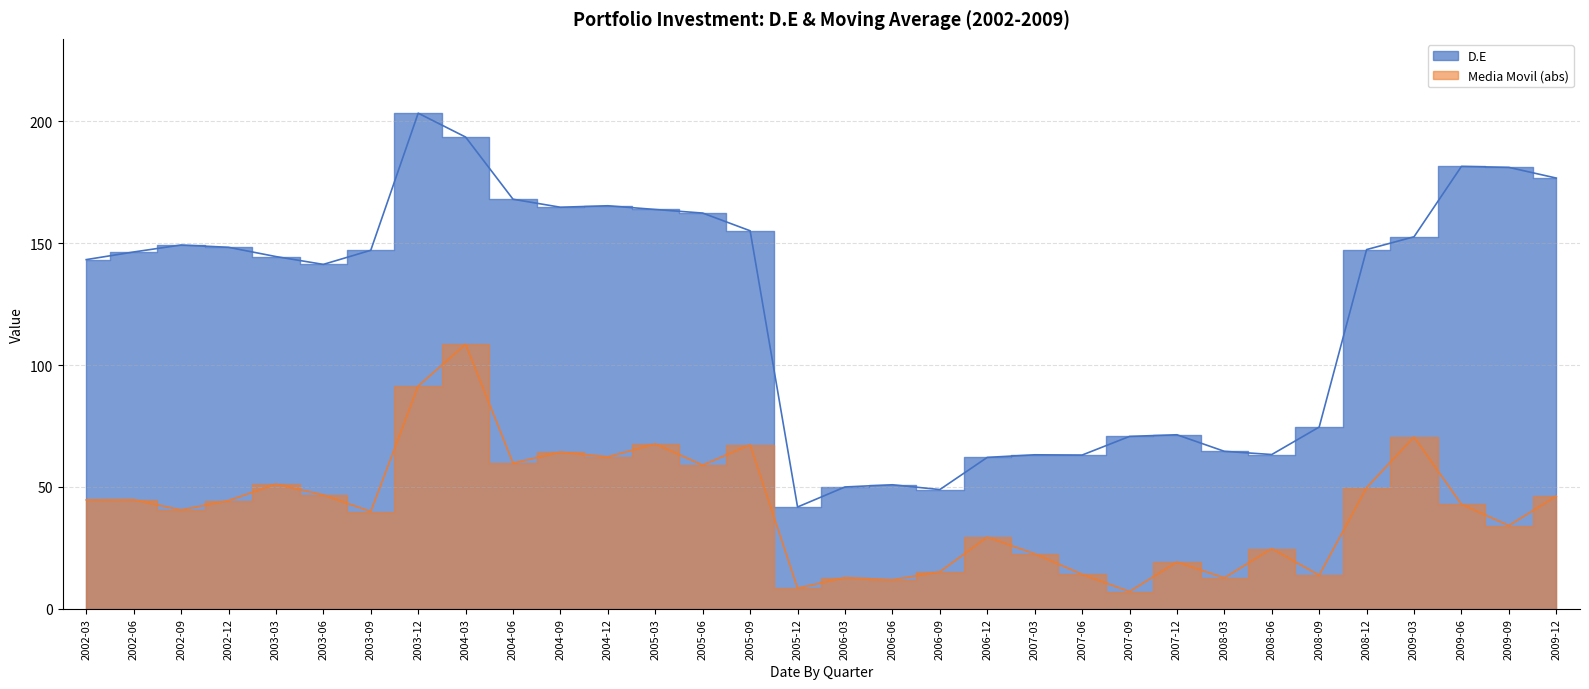

What is the difference between the values at 2008-09 and 2002-09?

74.7